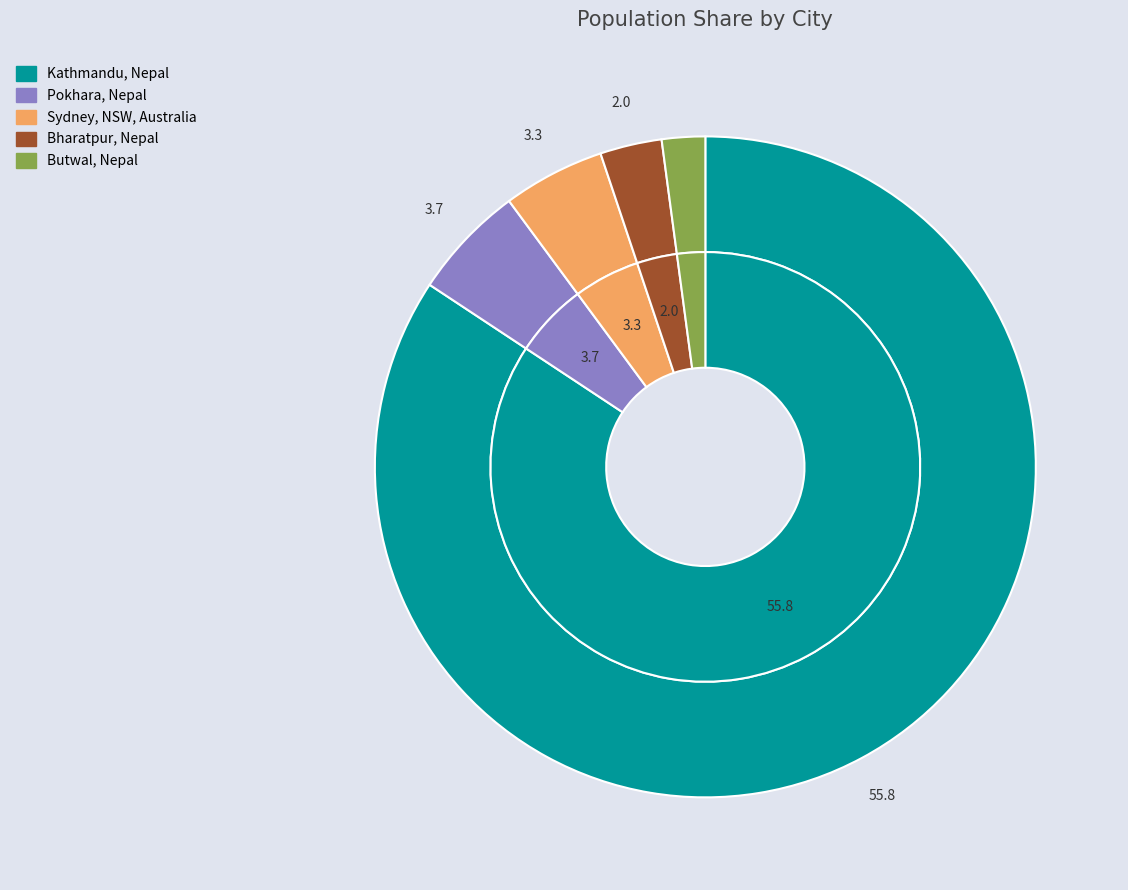

Which slice is the largest?

Kathmandu, Nepal